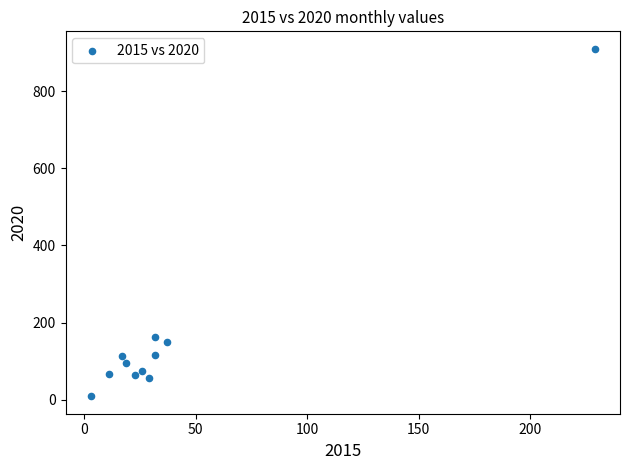

What is the range of Y values (max minus min)?

901